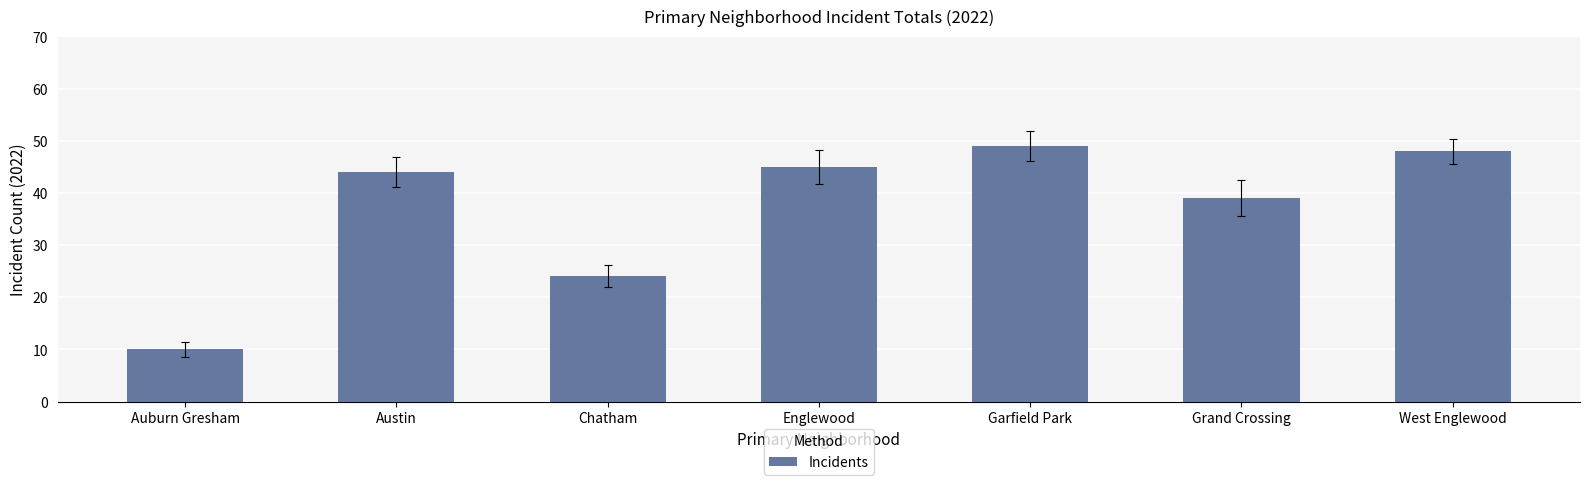

What is the sum of all values?

259